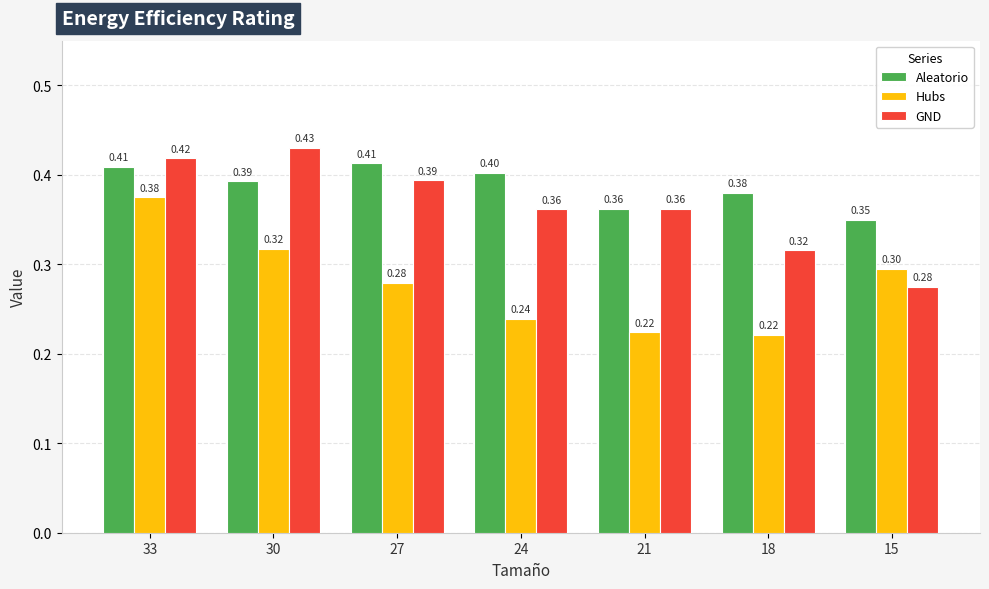

How many GND values are between 0 and 1?

7